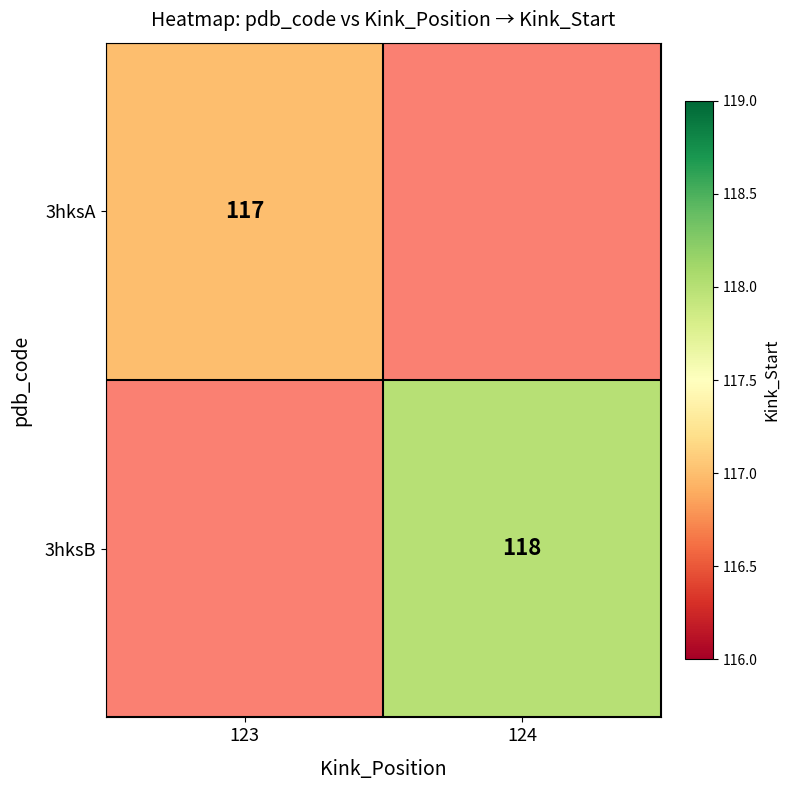

Is it true that 3hksA equals 208 at 123?

False